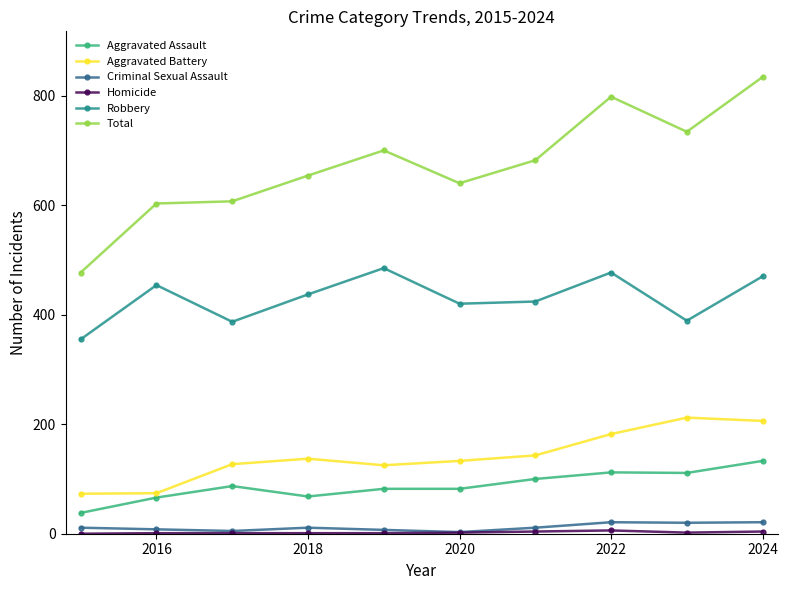

In Robbery, how many points are lower than both neighbors (excluding endpoints)?

3